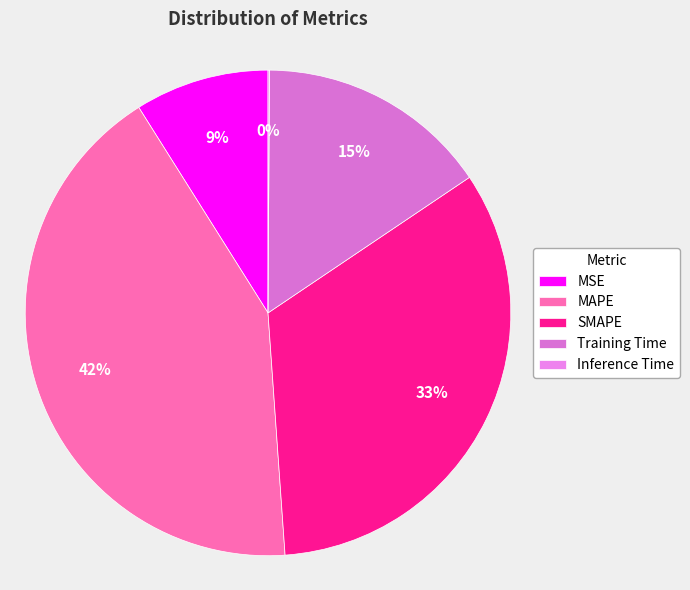

How many segments does this pie chart have?

5